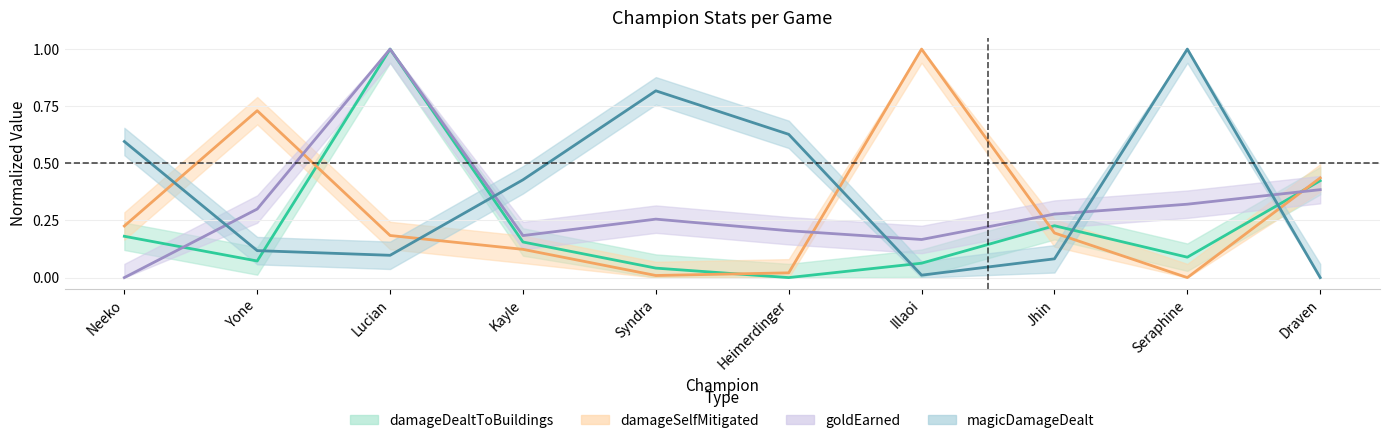

At Neeko, list the series in order from largest to smallest.

magicDamageDealt, damageSelfMitigated, damageDealtToBuildings, goldEarned